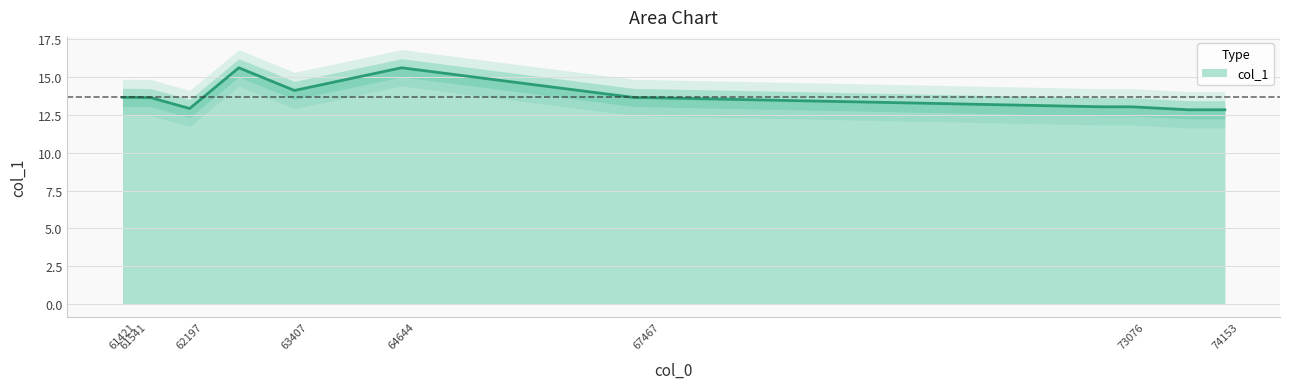

What is the average value?

13.7